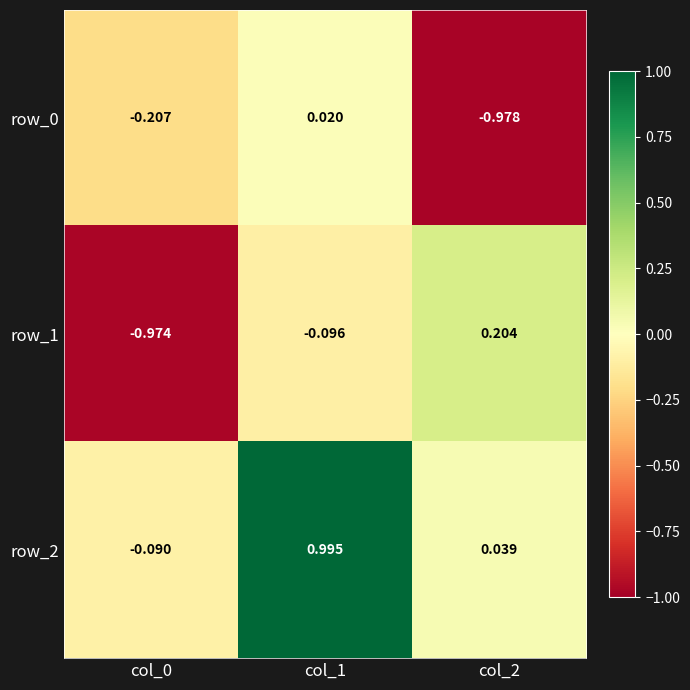

Is the value of row_0 at col_2 greater than the value of row_2 at col_0?

No